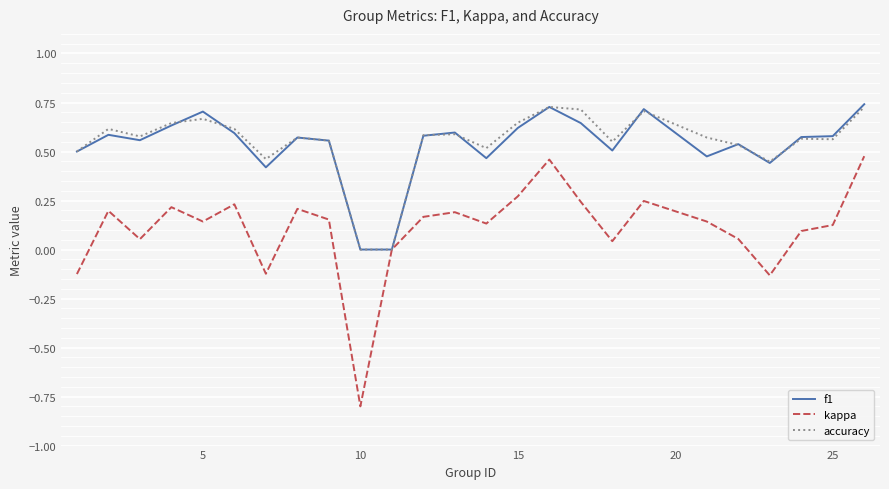

What is the minimum value shown in the chart?

-0.8